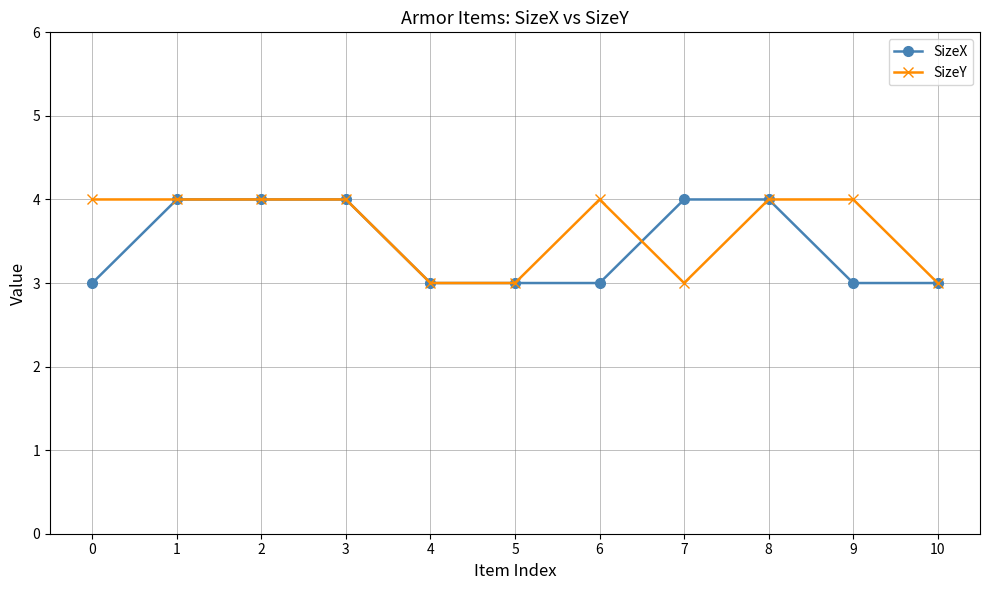

Is the value of SizeY at 5 greater than the value of SizeX at 3?

No